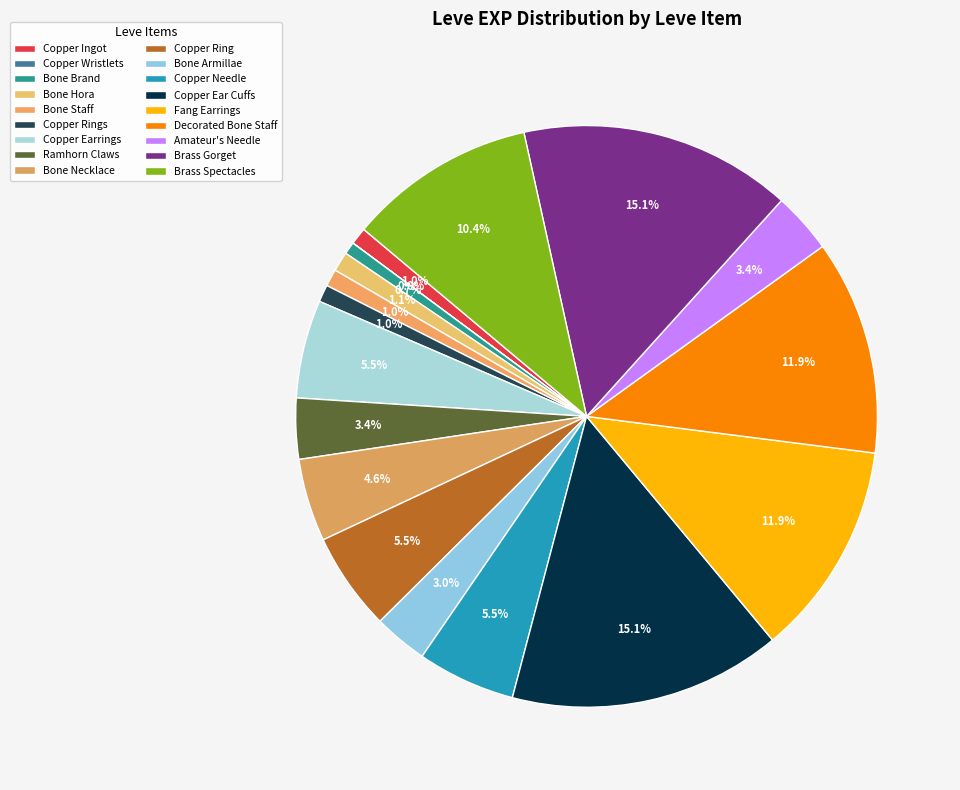

Combined, do Copper Ingot and Copper Needle account for over 50%?

No